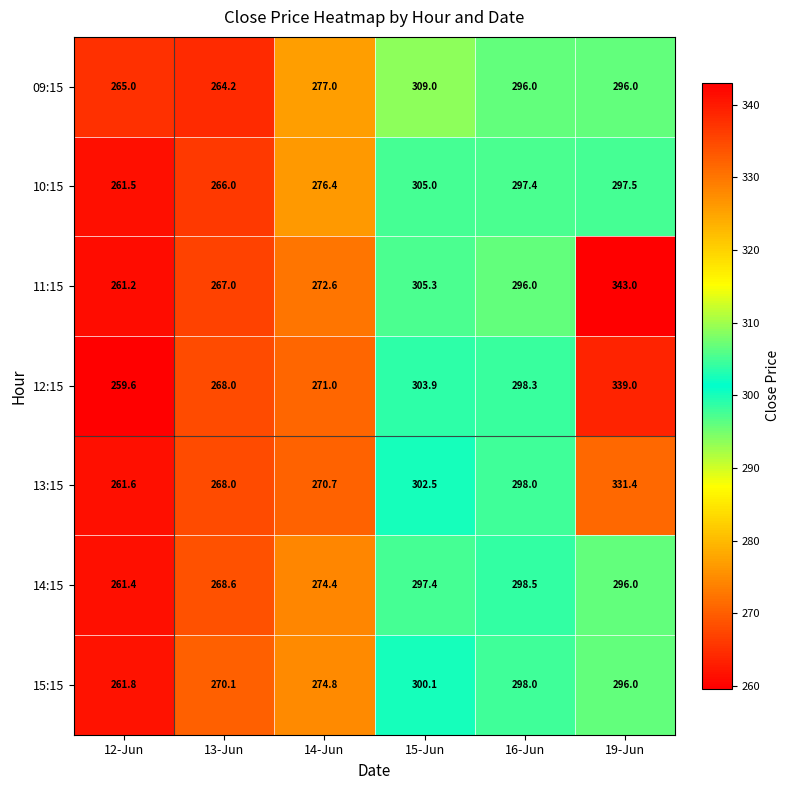

The 11:15 series shows 305.3 at 15-Jun. True or false?

True